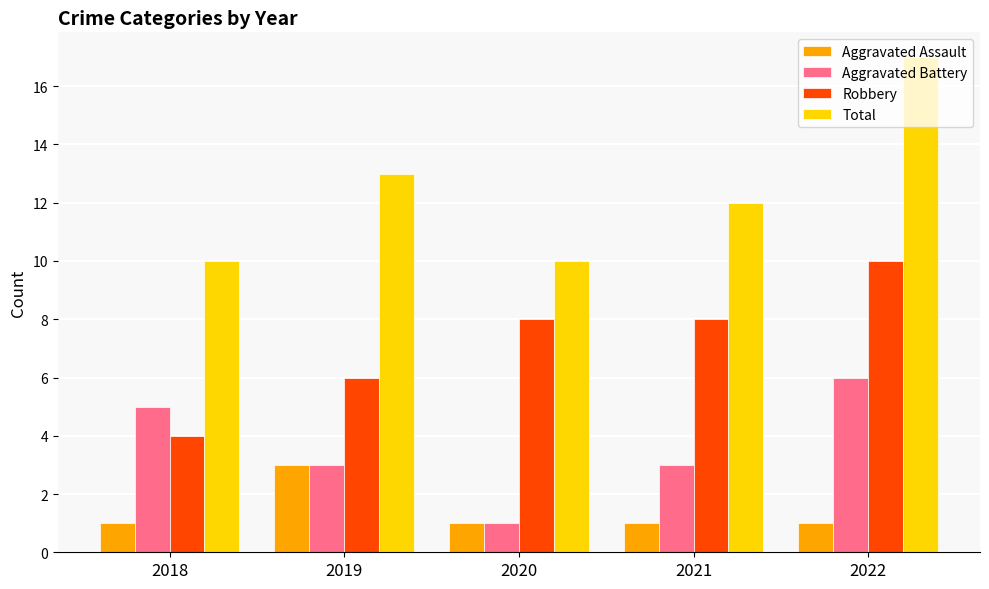

Is it true that Total equals 21 at 2019?

False